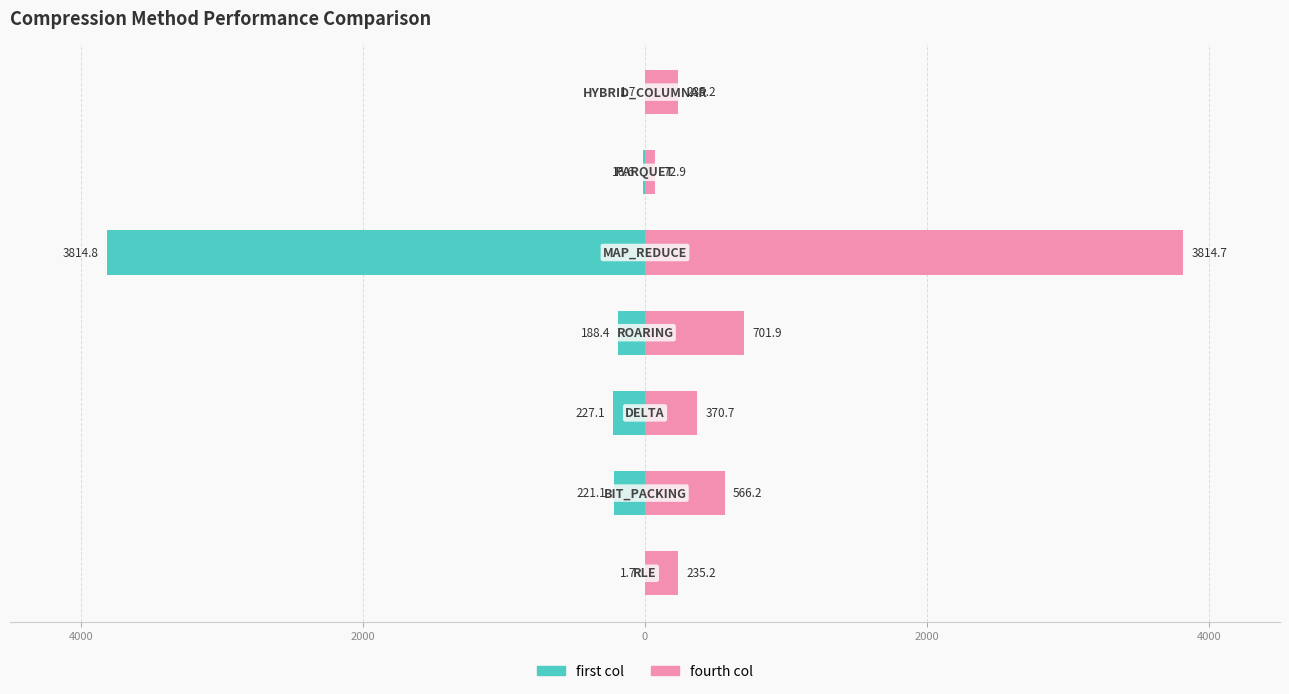

Does the chart contain any negative values?

Yes